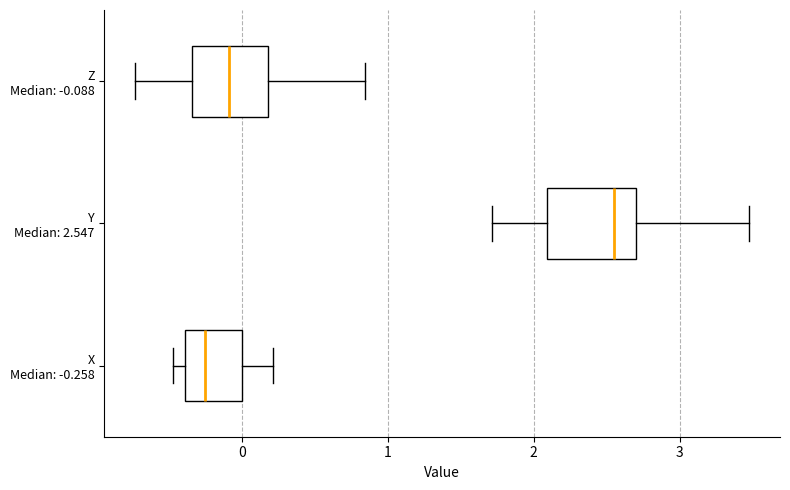

Reading bottom to top, read every box against the x-axis: the position of its median line, the range the box covers, and the ends of its whiskers. The values are not printed on the chart, so give them approximately, as read against the axis.

X Median: -0.258: median -0.3, box -0.4 to 0.0, whiskers -0.5 to 0.2
Y Median: 2.547: median 2.5, box 2.1 to 2.7, whiskers 1.7 to 3.5
Z Median: -0.088: median -0.1, box -0.3 to 0.2, whiskers -0.7 to 0.8